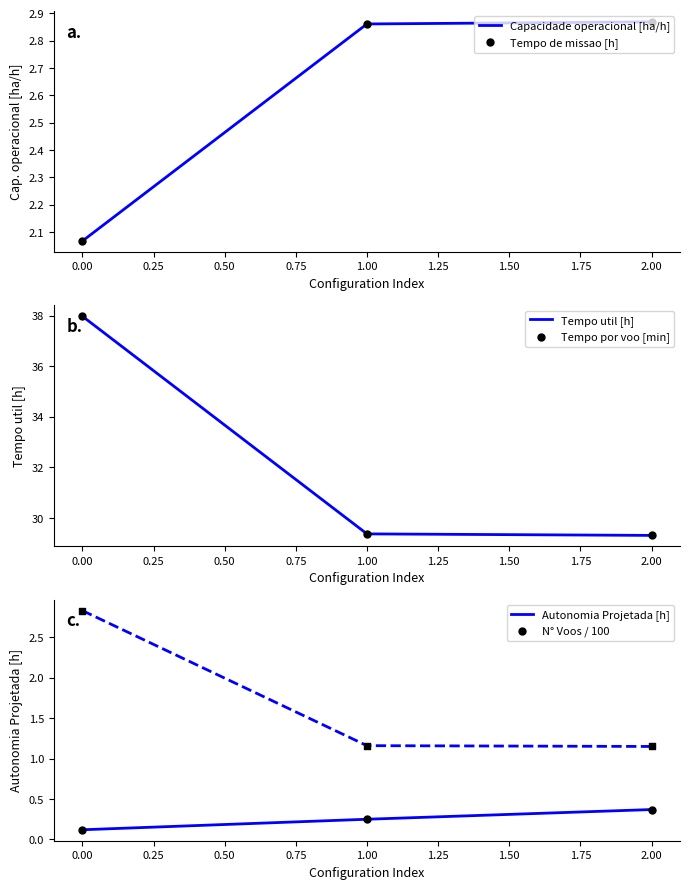

The Capacidade operacional [ha/h] series shows 4.7 at 1.00. True or false?

False